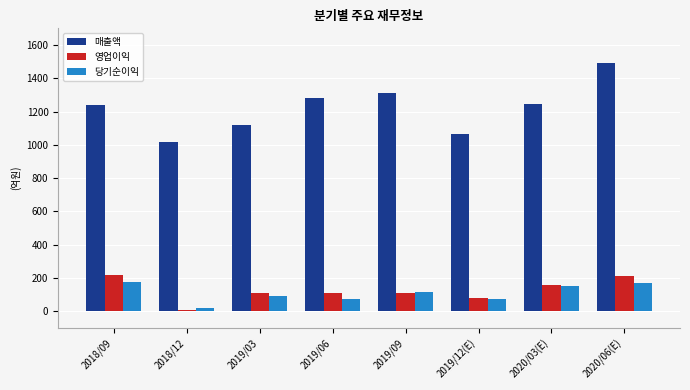

Which category has the highest value across all series?

2020/06(E)